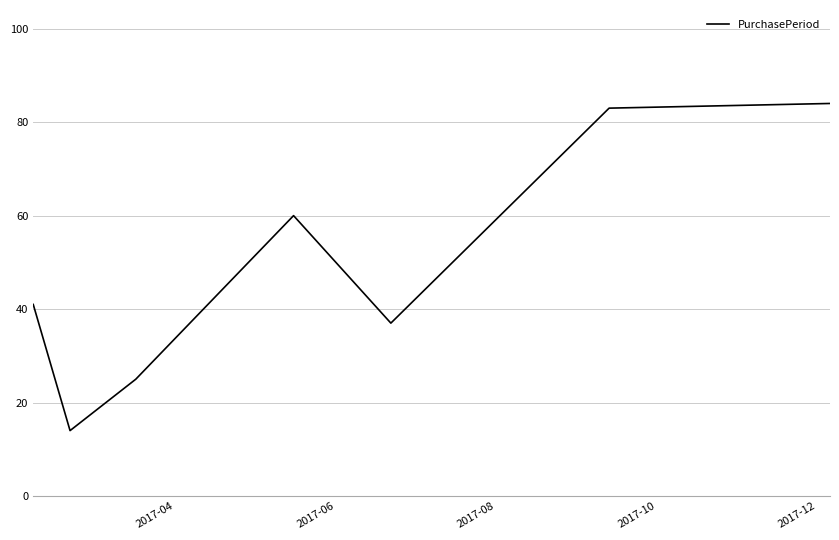

Reading right to left, what are all the values shown in this chart?

84	83	37	60	25	14	41